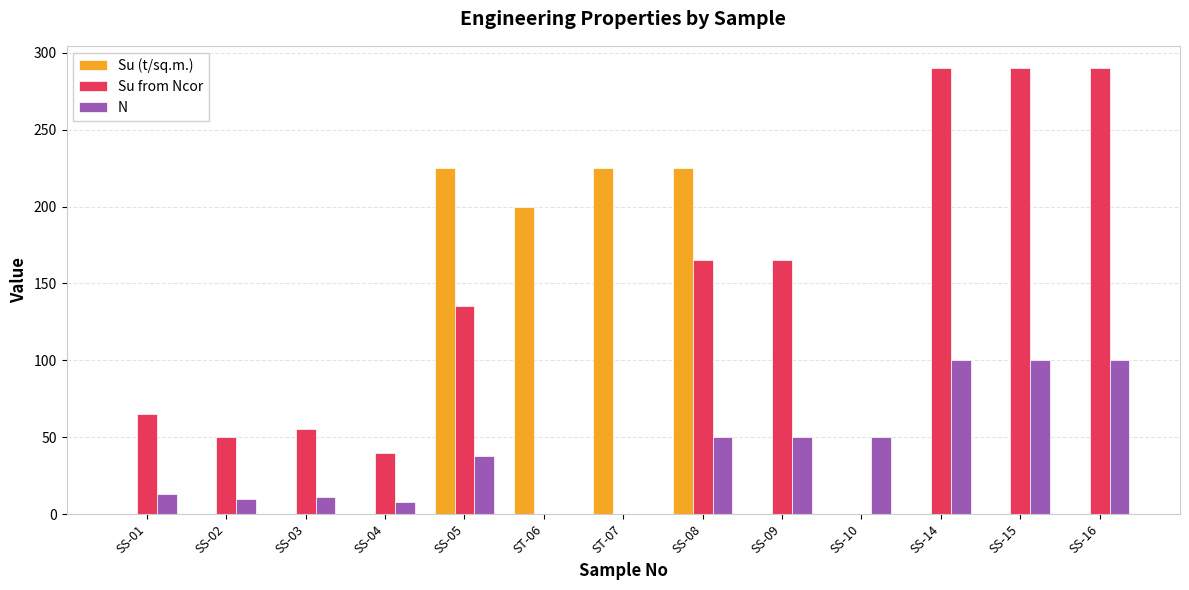

What is the highest value of the N series?

100